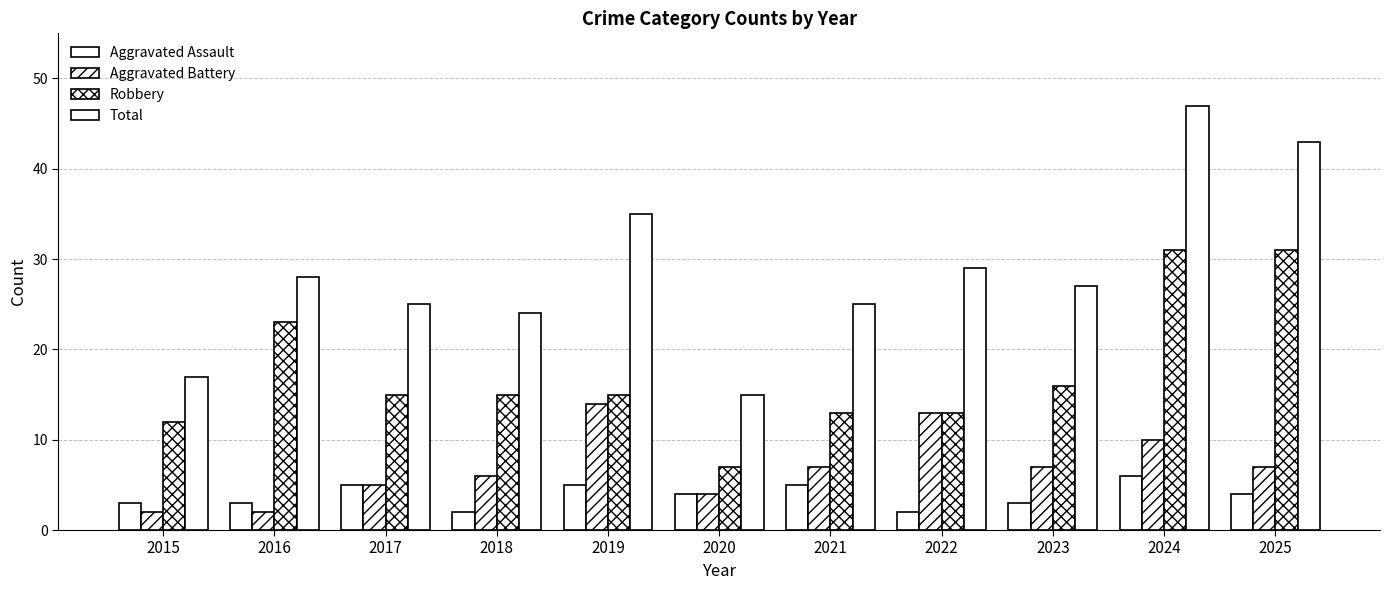

Does the chart contain any negative values?

No